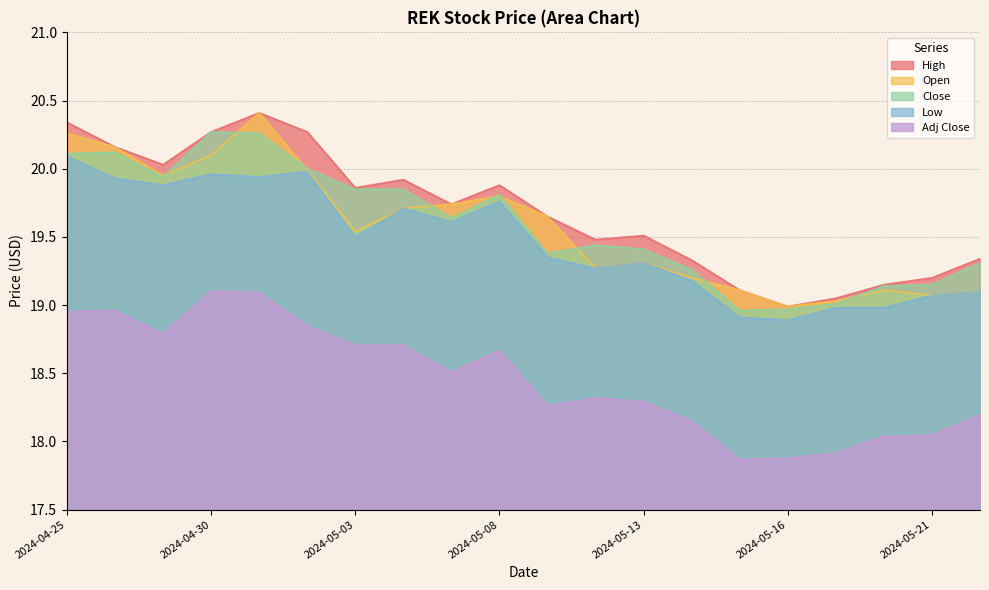

The value of High at 2024-05-21 is 19.2. True or false?

True